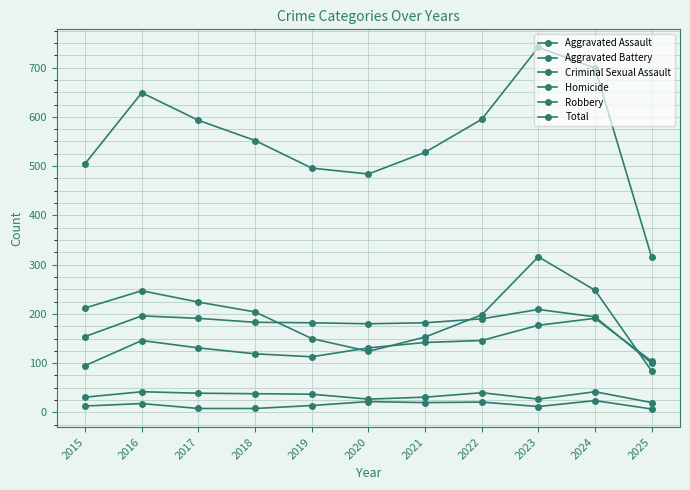

Does the chart display data point markers on the line(s)?

Yes